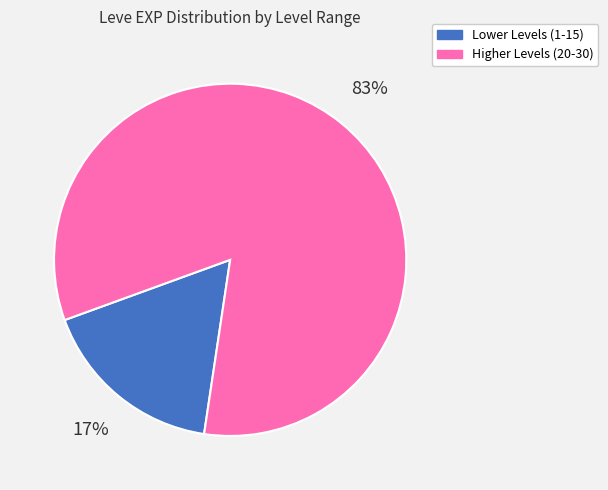

Combined, do Higher Levels (20-30) and Lower Levels (1-15) account for over 50%?

Yes